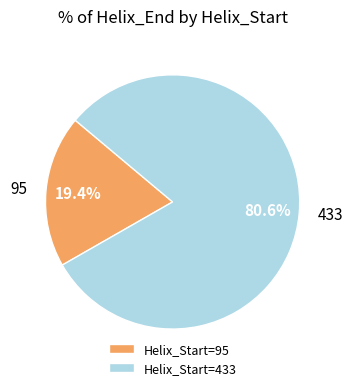

Is the sum of 95 and 433 greater than half?

Yes